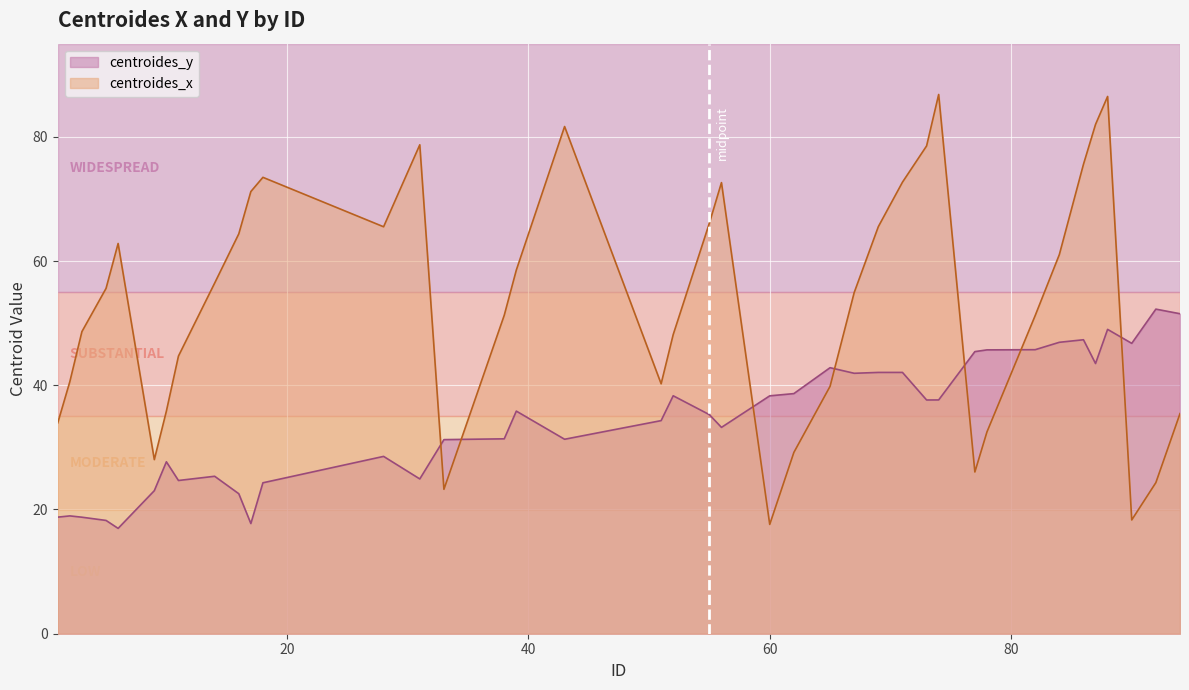

Where does the centroides_y series first go above 35?

39